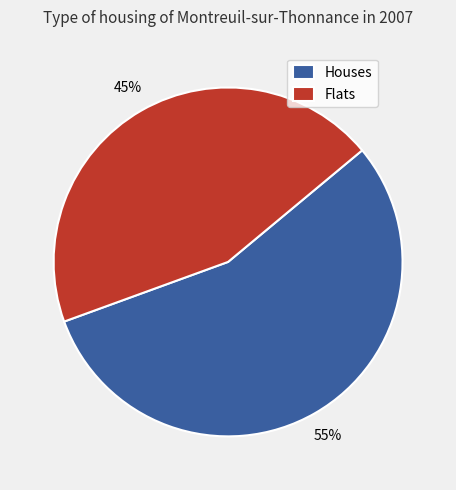

Which has a higher value, Flats or Houses?

Houses